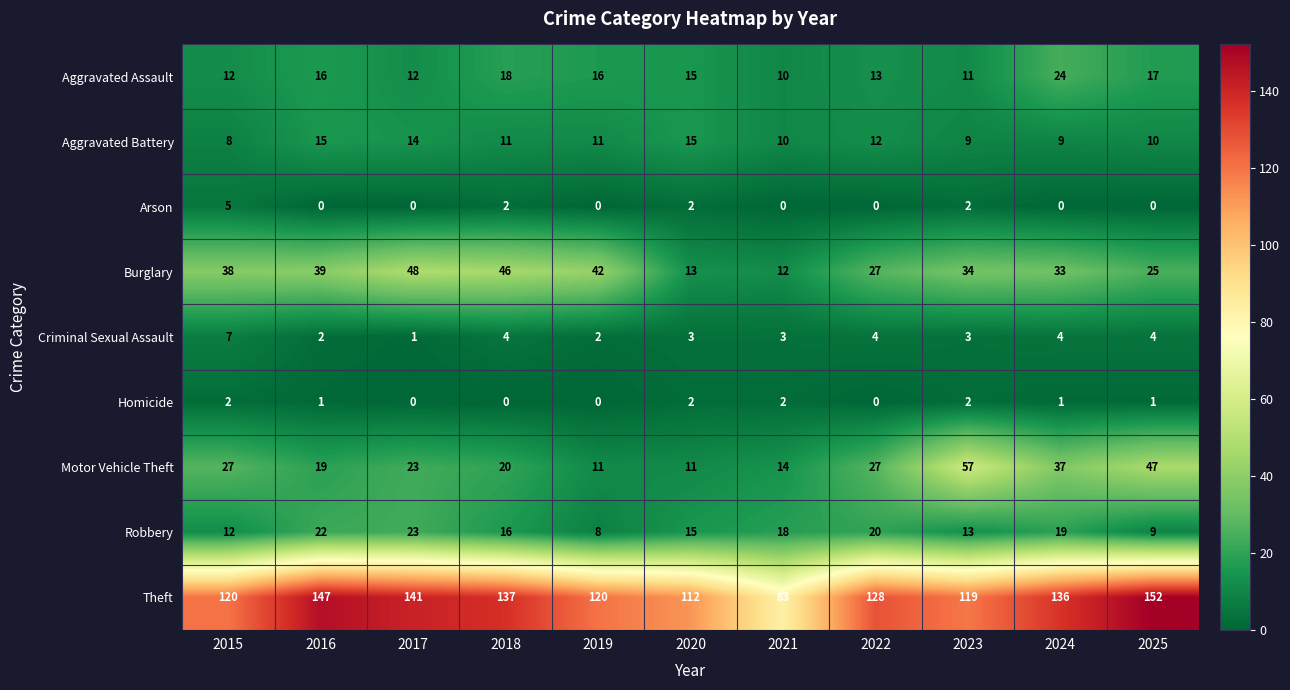

True or false: Aggravated Battery has a value of 6 at 2023.

False